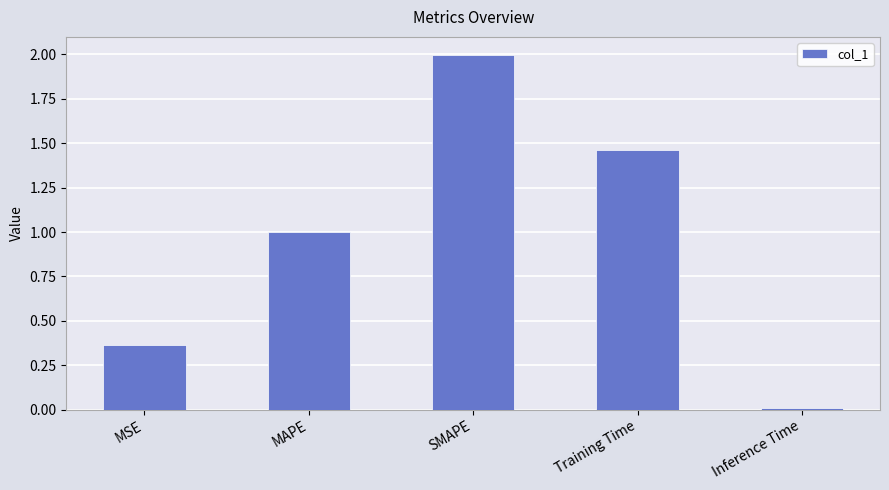

The value at Training Time is 0.9. True or false?

False